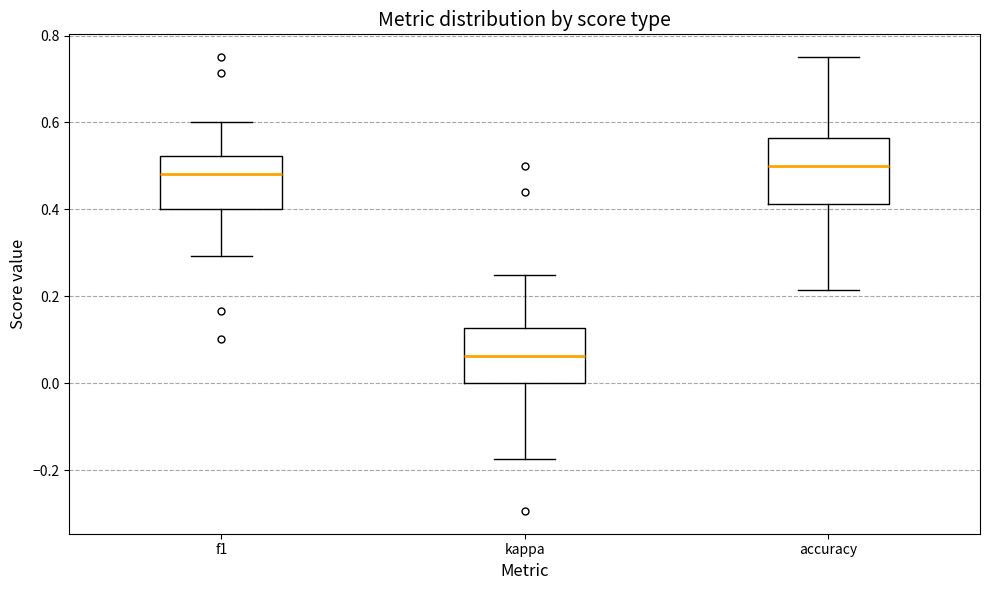

Reading left to right, transcribe this box plot: for each box, give where its median line is, the range the box spans, and where its two whiskers end, as read against the y-axis. The values are not printed on the chart, so give them approximately, as read against the axis.

f1: median 0.48, box 0.40 to 0.52, whiskers 0.30 to 0.60
kappa: median 0.06, box 0.00 to 0.12, whiskers -0.18 to 0.26
accuracy: median 0.50, box 0.42 to 0.56, whiskers 0.22 to 0.76